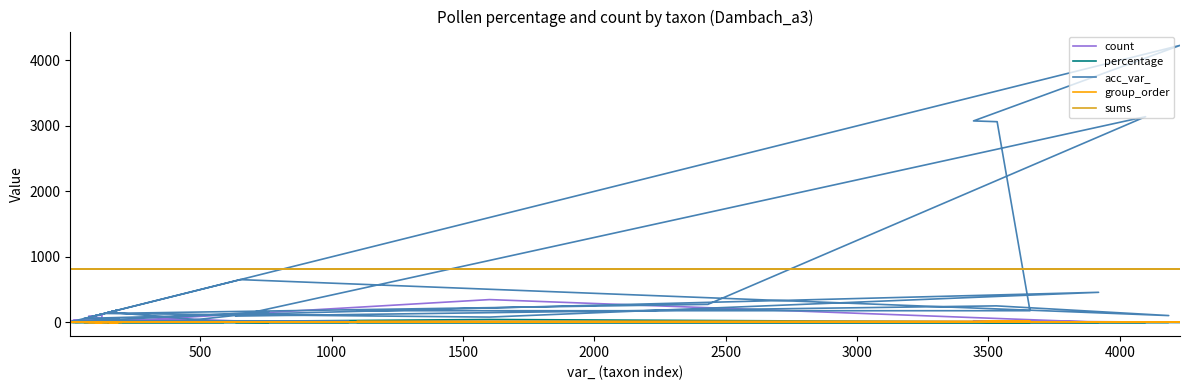

Does the chart have visible grid lines?

No